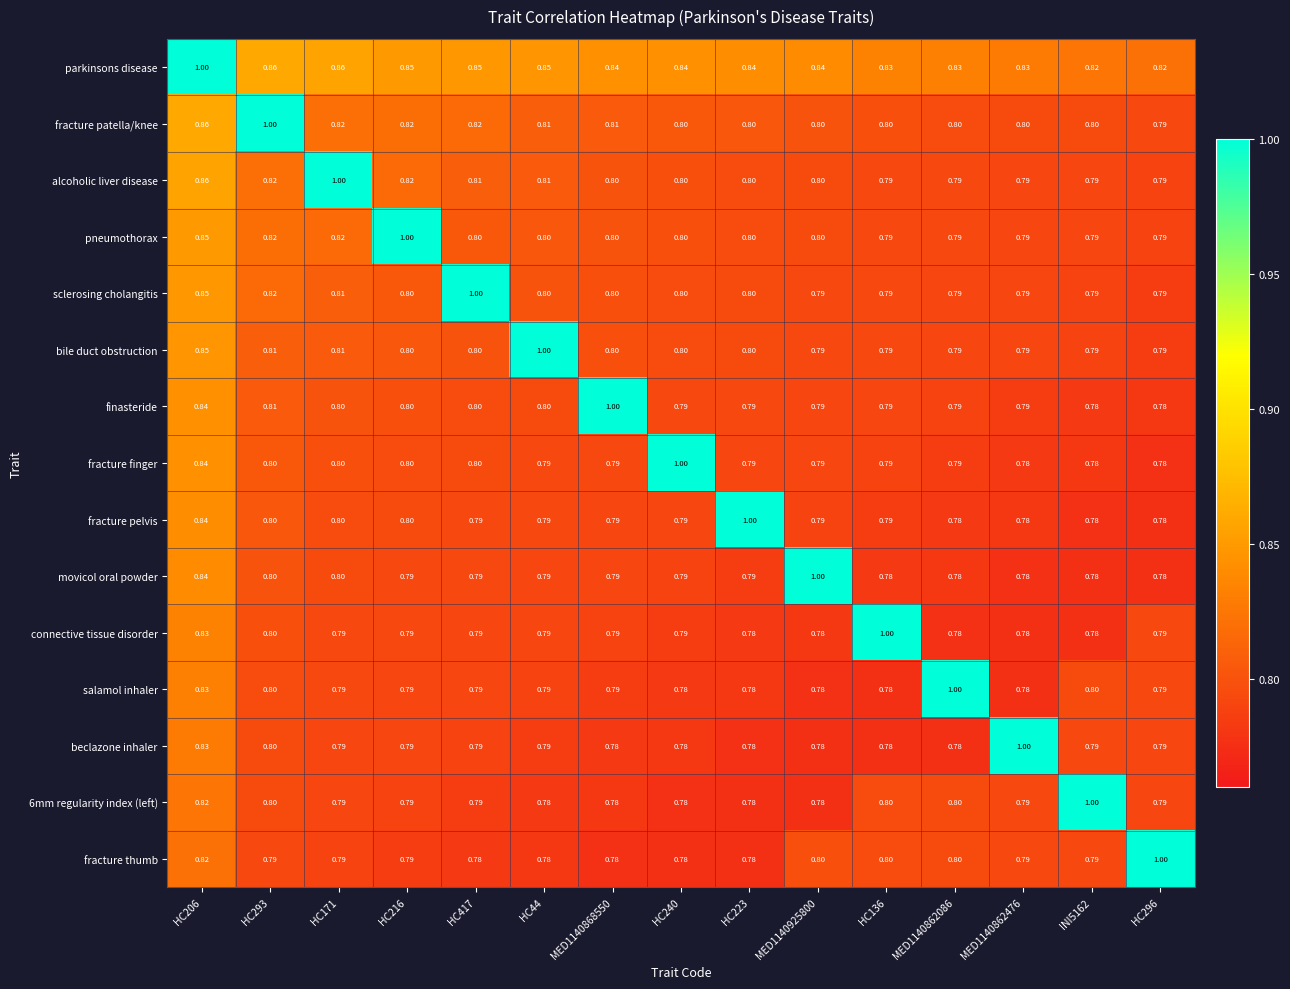

Is the value of movicol oral powder at HC293 greater than the value of fracture pelvis at HC223?

No